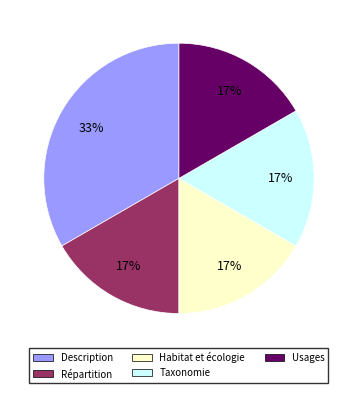

Combined, do Usages and Taxonomie account for over 50%?

No